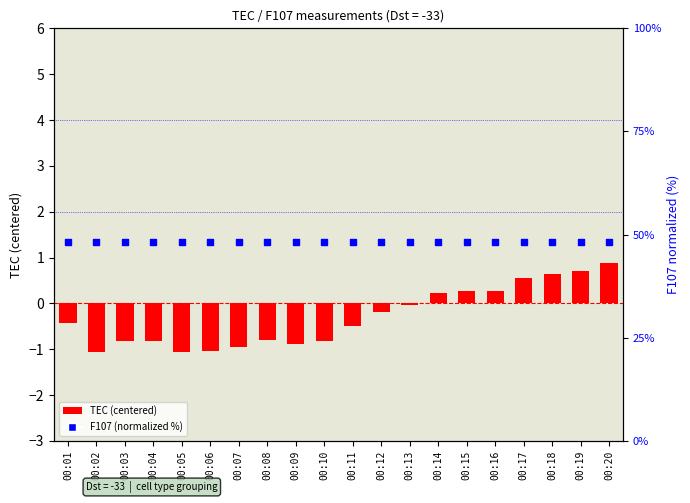

Which series reaches the minimum Y coordinate?

TEC (centered)